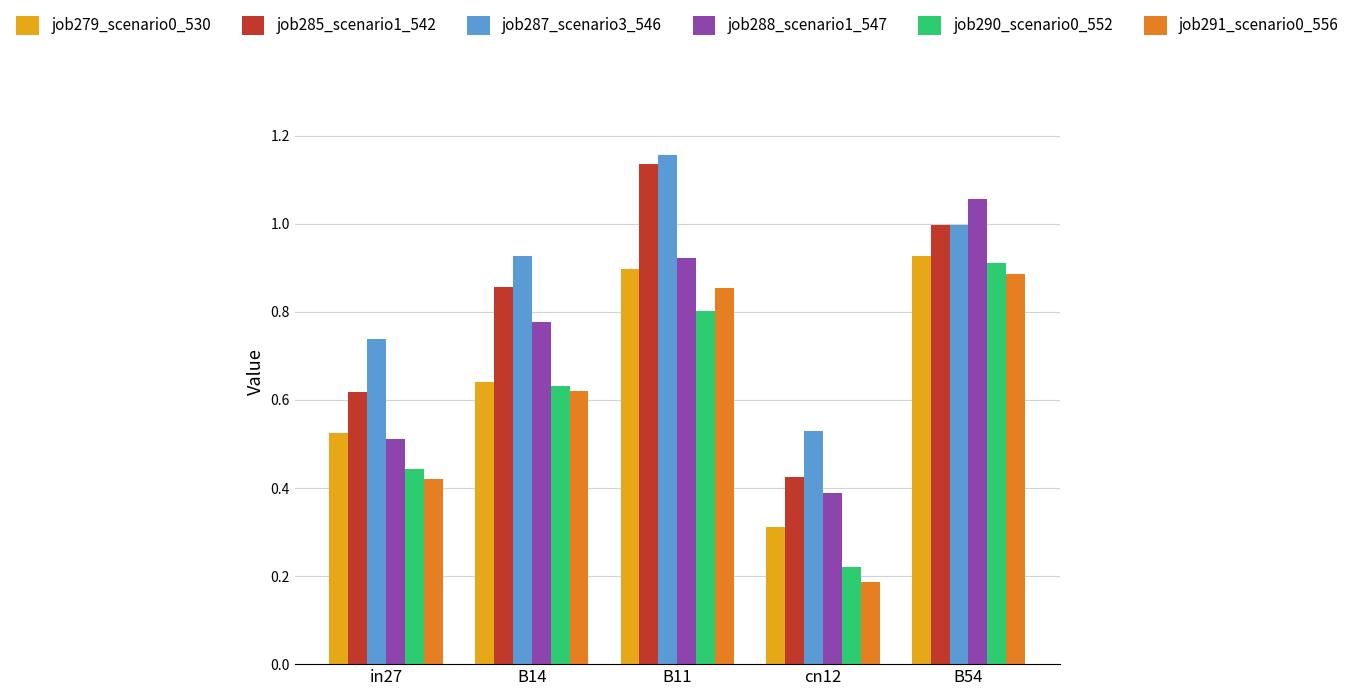

Is the value of job288_scenario1_547 at B14 greater than the value of job279_scenario0_530 at in27?

Yes